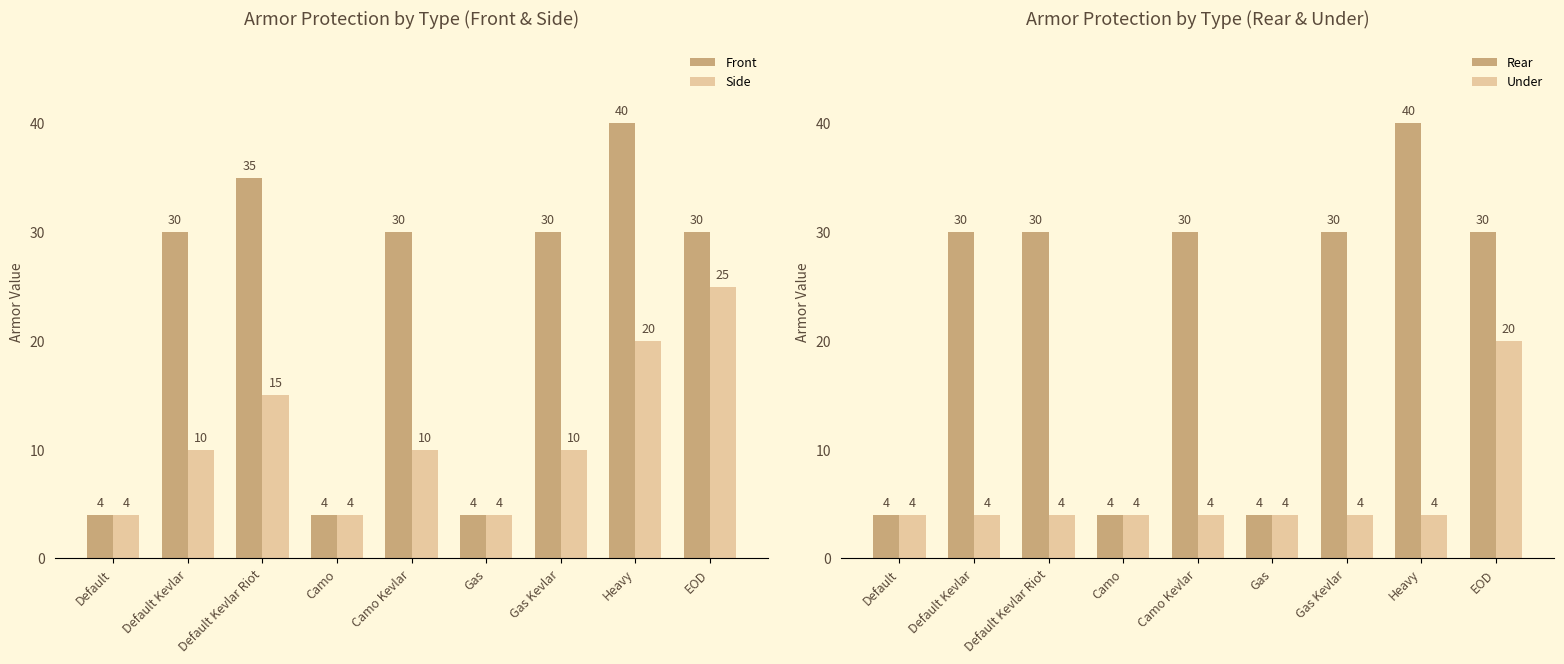

Reading left to right, list all the values displayed in this chart.

Front: 4	30	35	4	30	4	30	40	30
Side: 4	10	15	4	10	4	10	20	25
Rear: 4	30	30	4	30	4	30	40	30
Under: 4	4	4	4	4	4	4	4	20